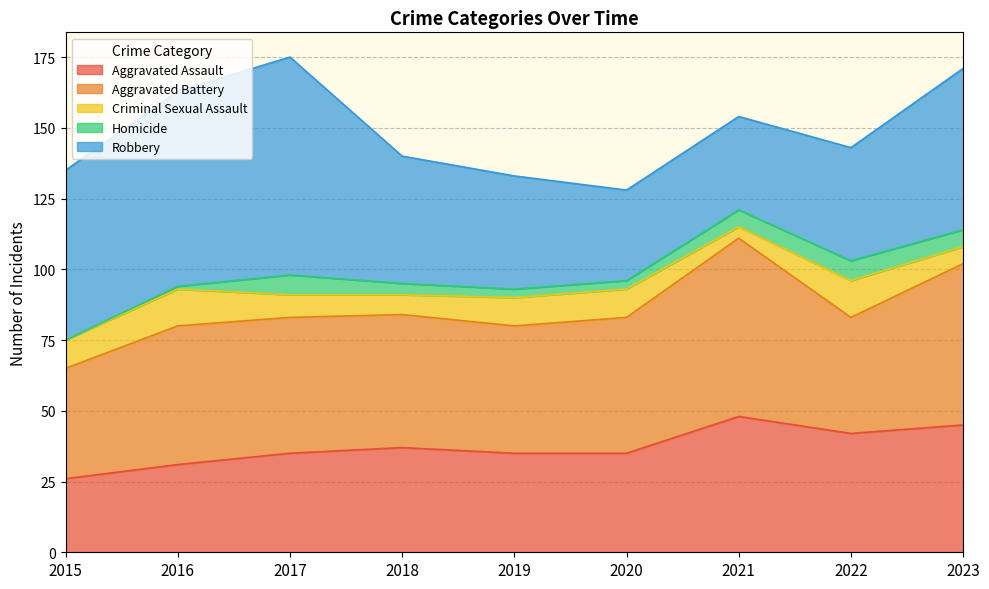

How many Criminal Sexual Assault values are between 7 and 10?

5